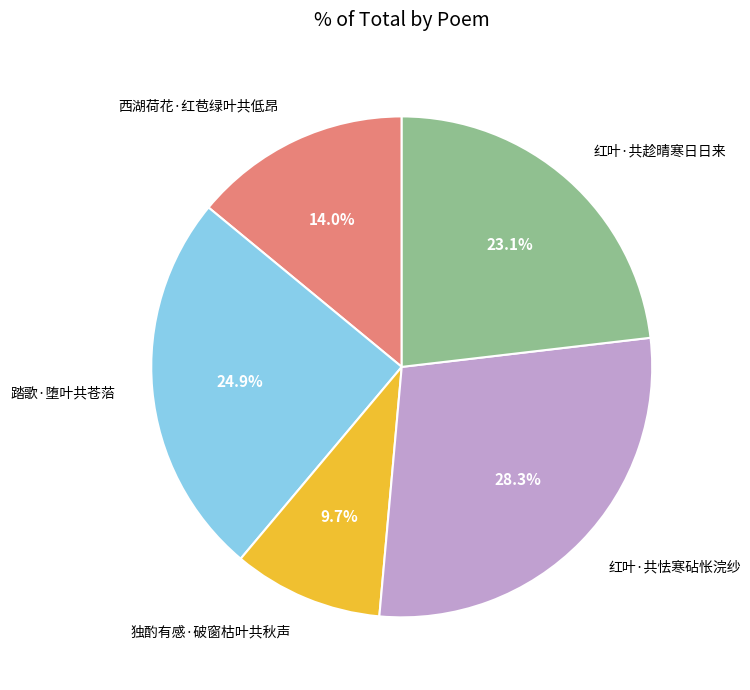

Rank the categories by value from lowest to highest.

独酌有感·破窗枯叶共秋声, 西湖荷花·红苞绿叶共低昂, 红叶·共趁晴寒日日来, 踏歌·堕叶共苍菭, 红叶·共怯寒砧怅浣纱